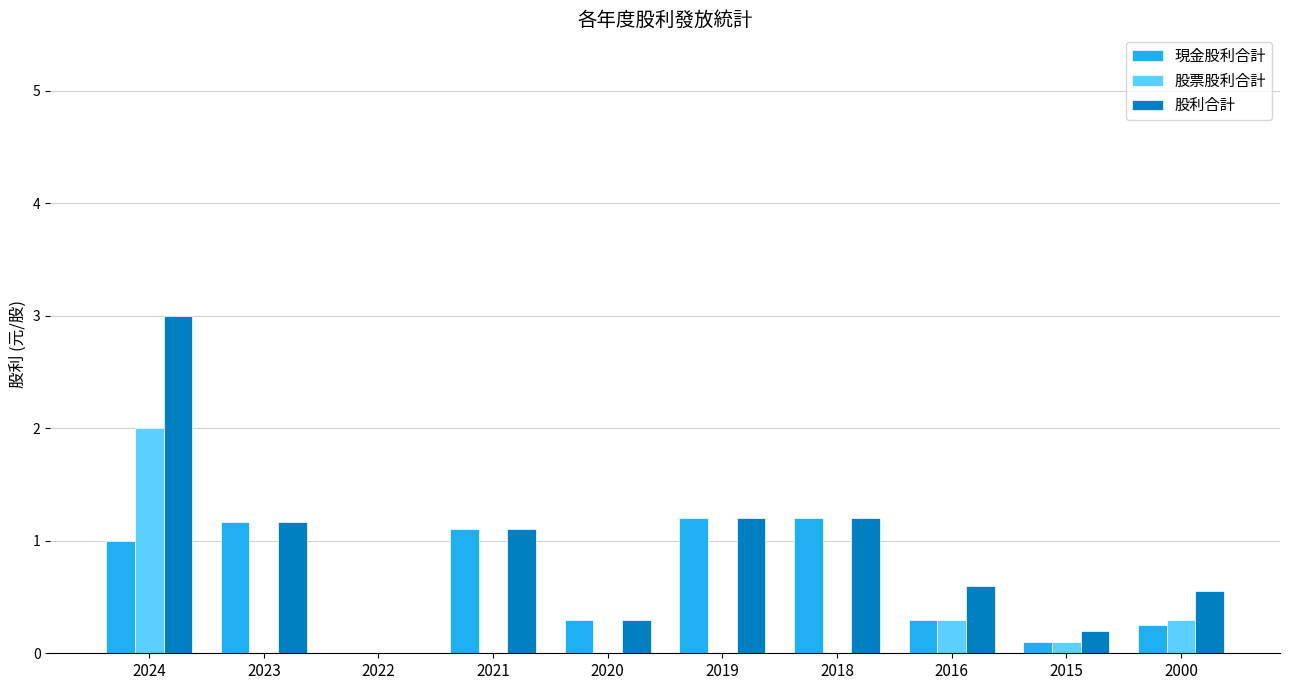

Which series has the widest spread of values?

股利合計